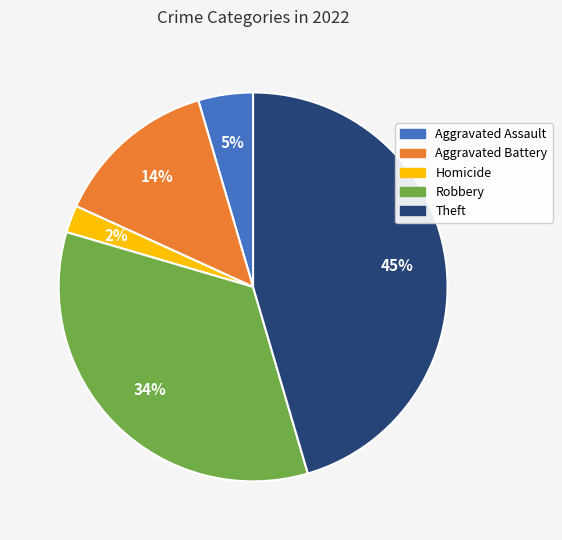

Between Aggravated Assault and Robbery, which is larger?

Robbery